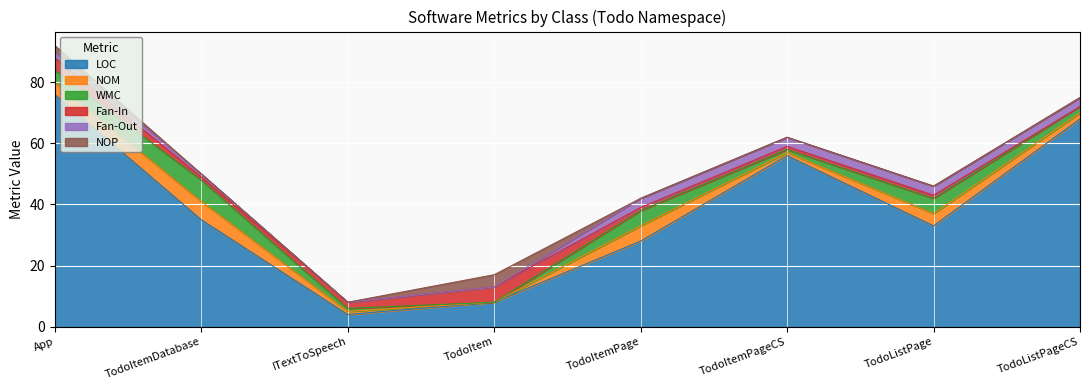

What is the sum of all NOM values?

23